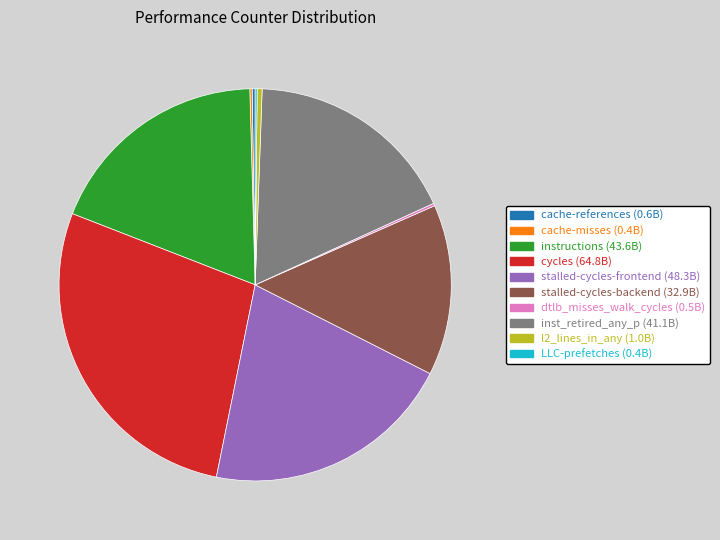

Is it true that stalled-cycles-frontend is 21% of the pie?

True